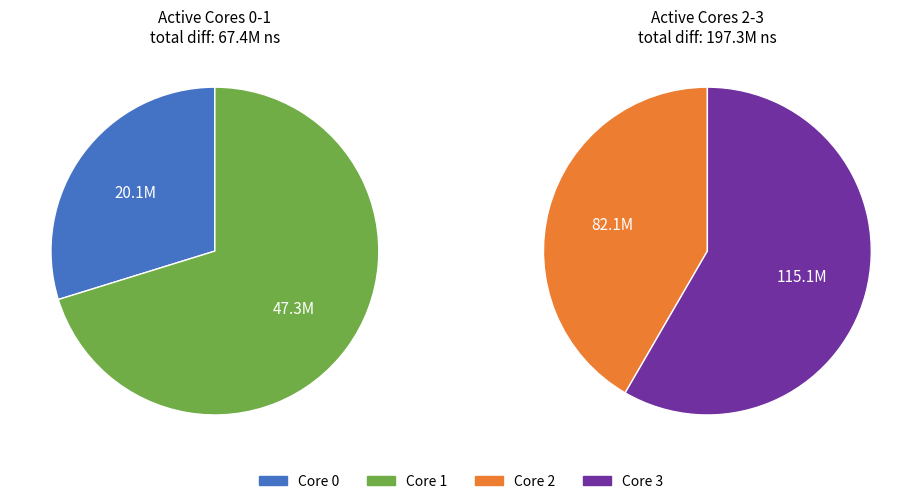

Between 2 and 0, which is larger?

2